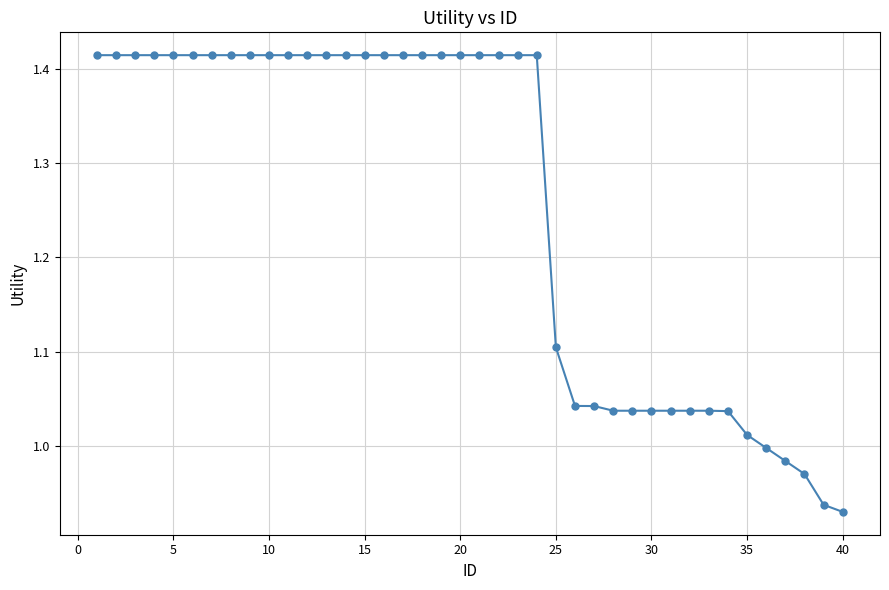

What is the average value?

1.3